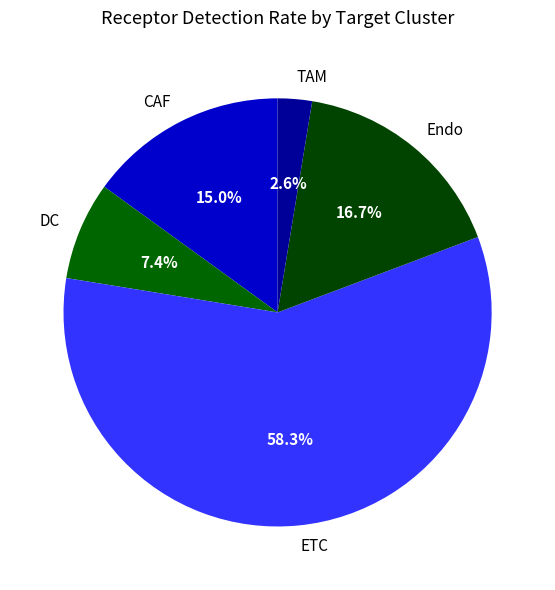

How many slices are in this pie chart?

5